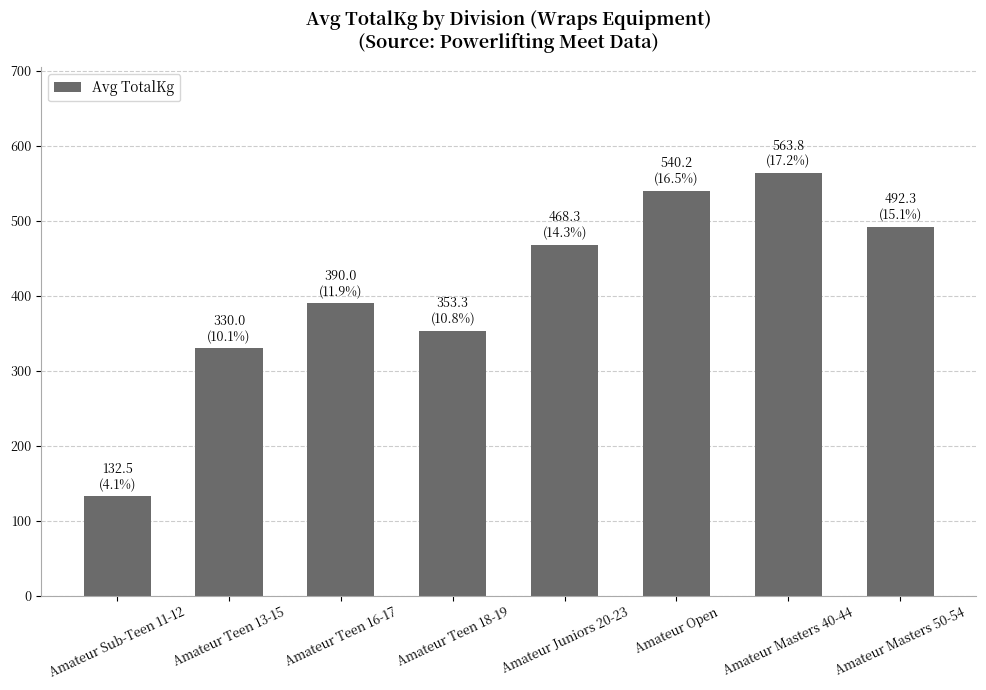

How many values exceed 468?

4